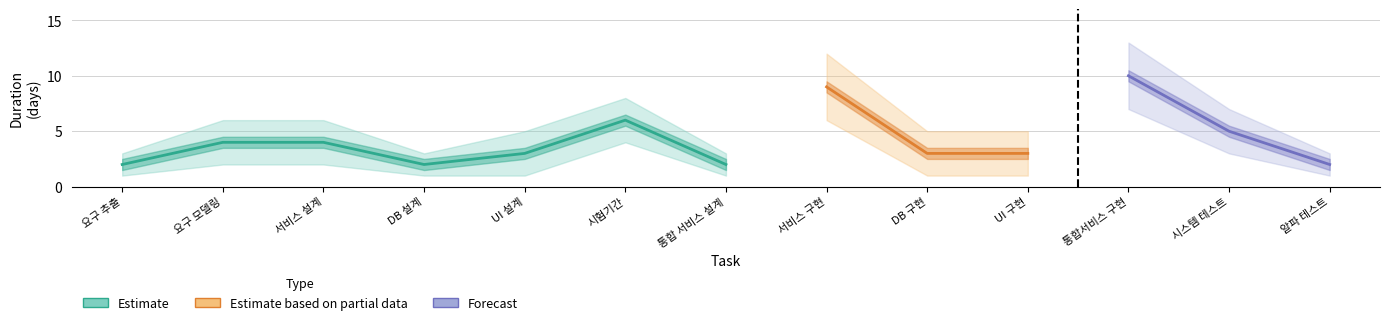

The Duration_upper series shows 5 at UI 설계. True or false?

True